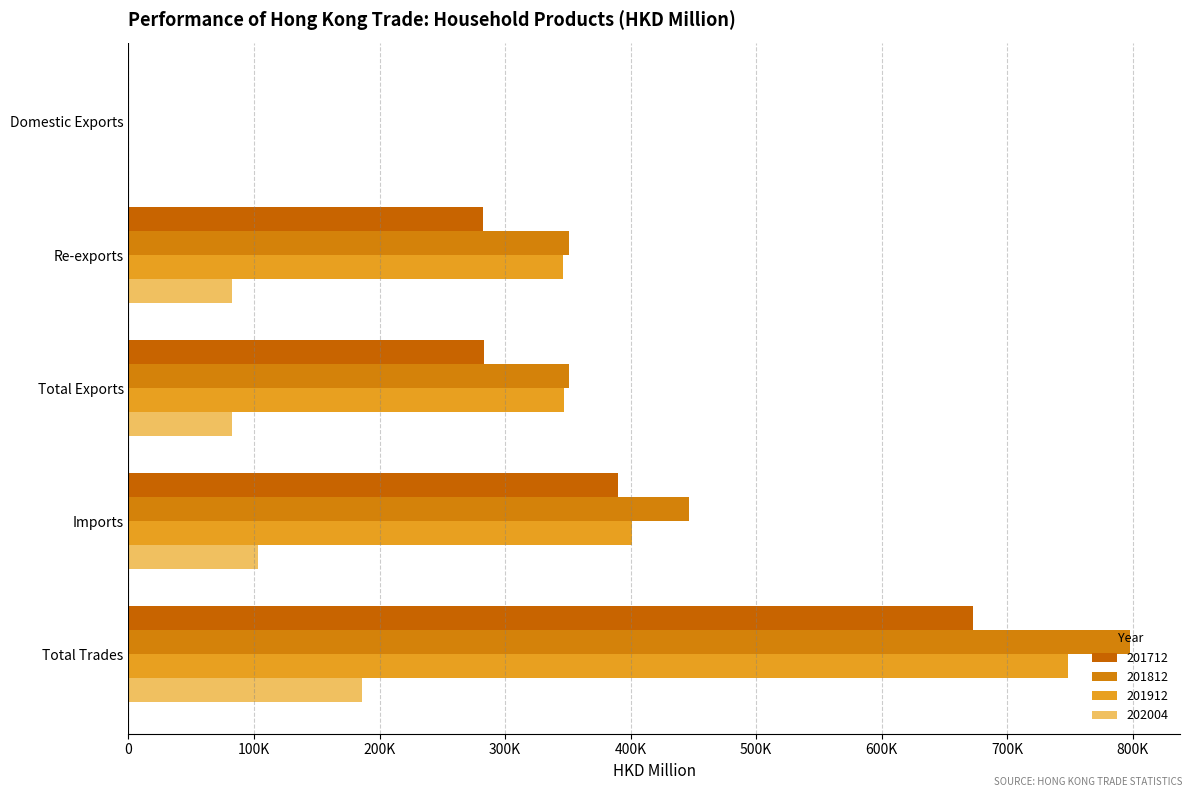

The value of 201912 at Re-exports is 108527.8. True or false?

False